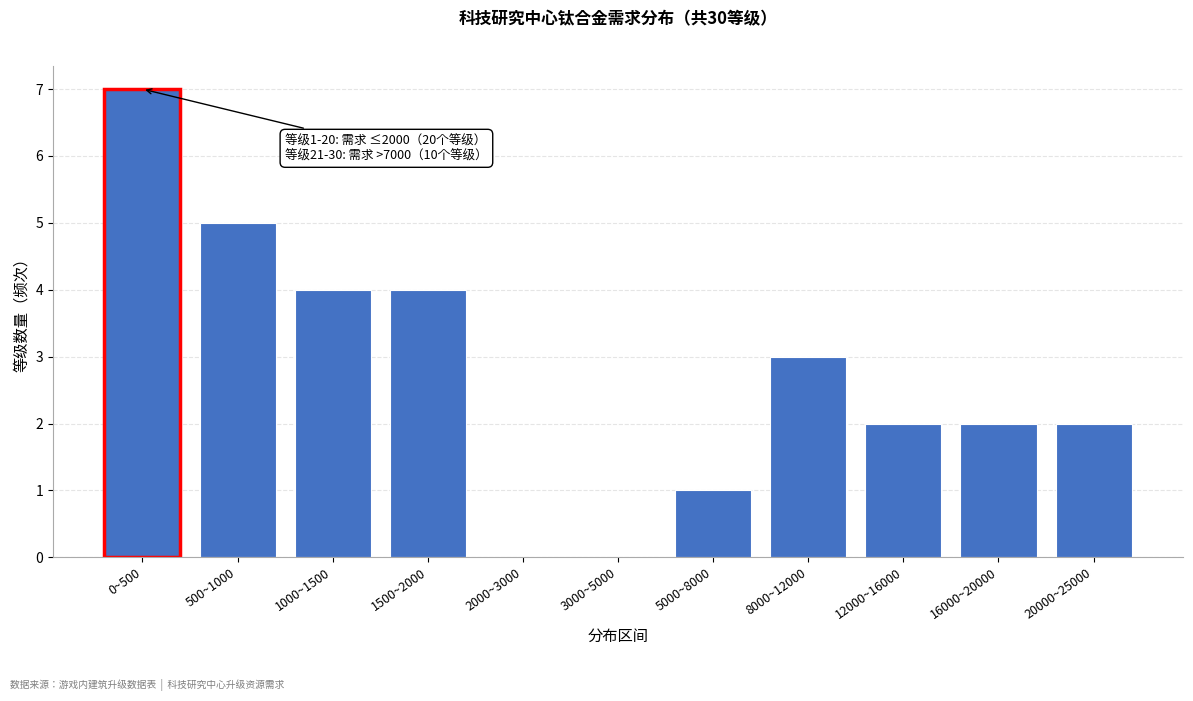

Reading right to left, what are all the values shown in this chart?

20000~25000=2	16000~20000=2	12000~16000=2	8000~12000=3	5000~8000=1	3000~5000=0	2000~3000=0	1500~2000=4	1000~1500=4	500~1000=5	0~500=7